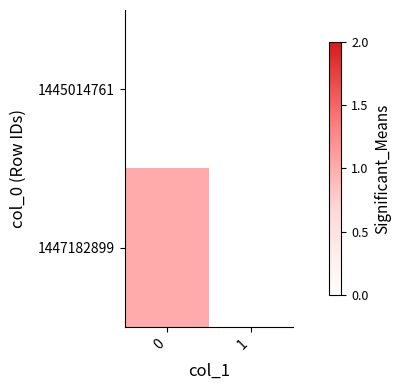

Which series changed the most between 0 and 1?

1447182899